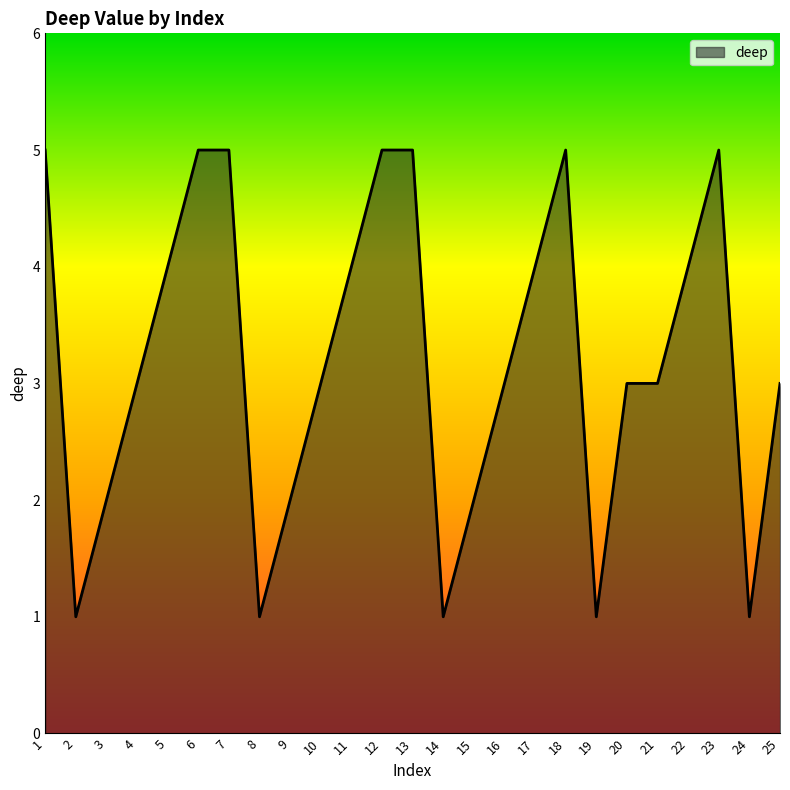

What is the ratio of the value at 7 to the value at 10?

1.7